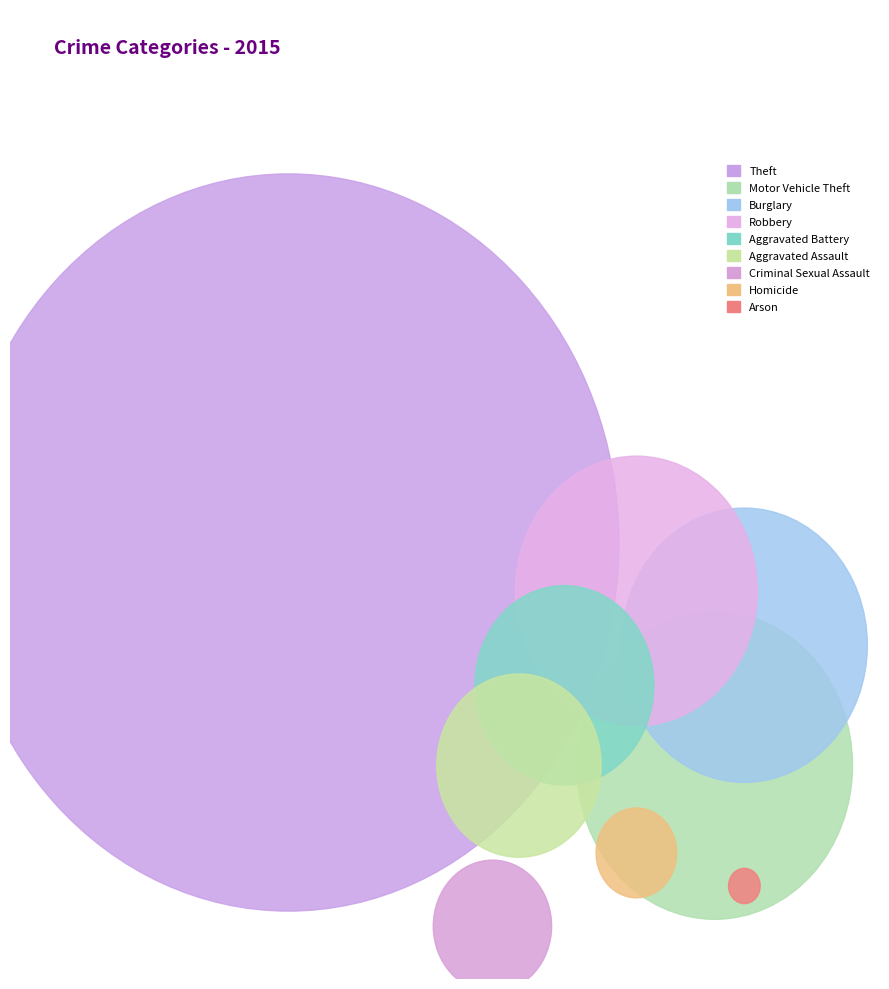

Which slice is the largest?

Theft